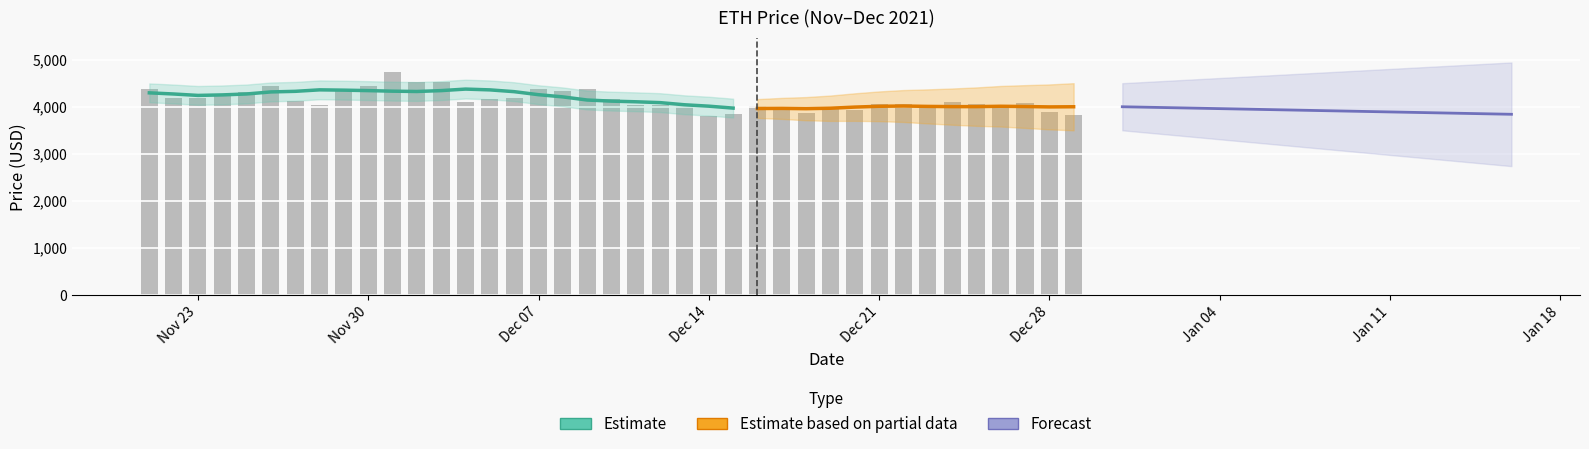

Which label corresponds to the largest value in the chart?

12/01/2021